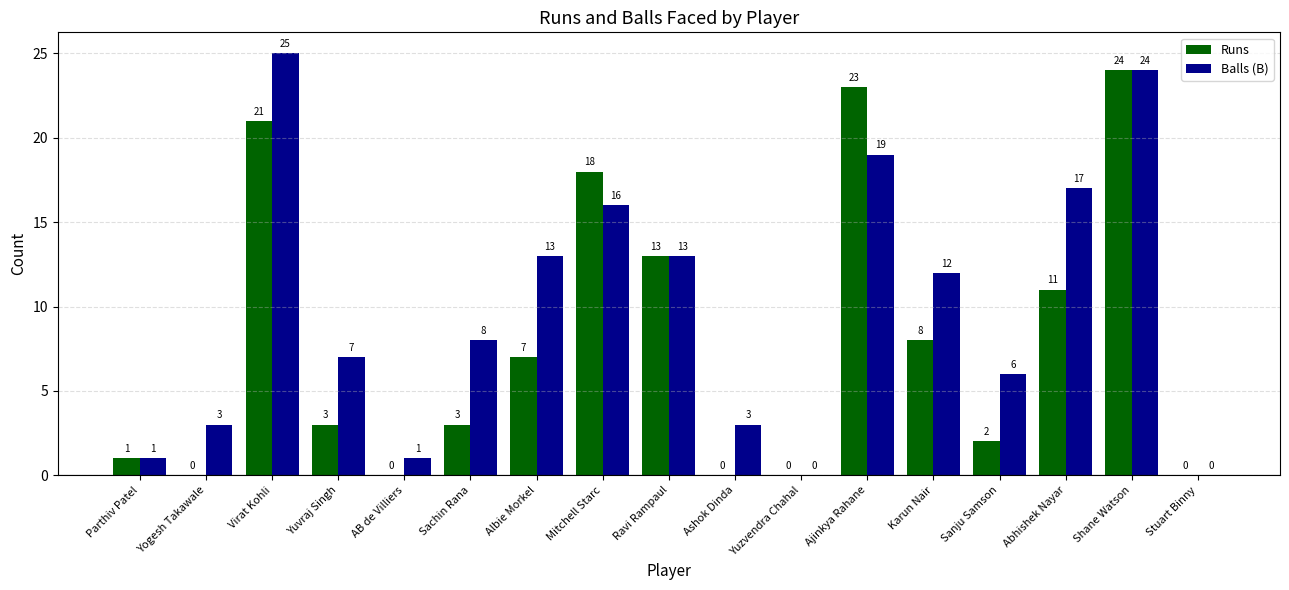

What is the maximum value for Balls (B)?

25